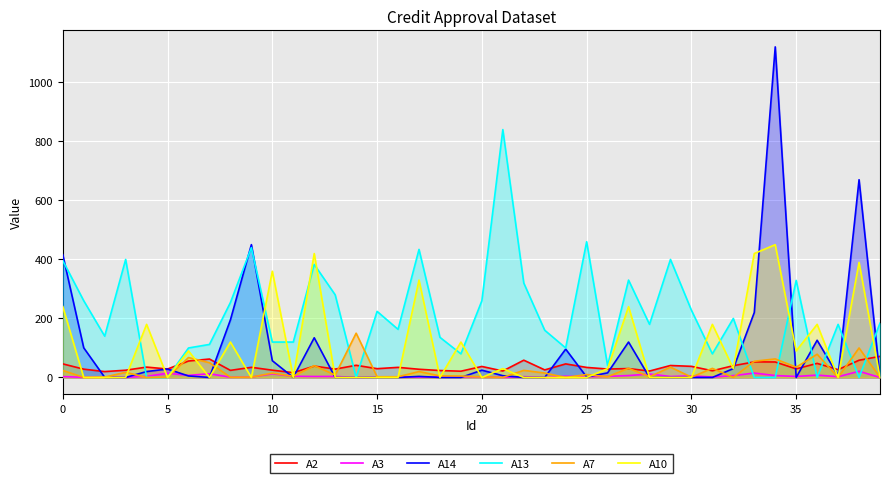

List the series in order of their peak value, lowest first.

A3, A2, A7, A10, A13, A14